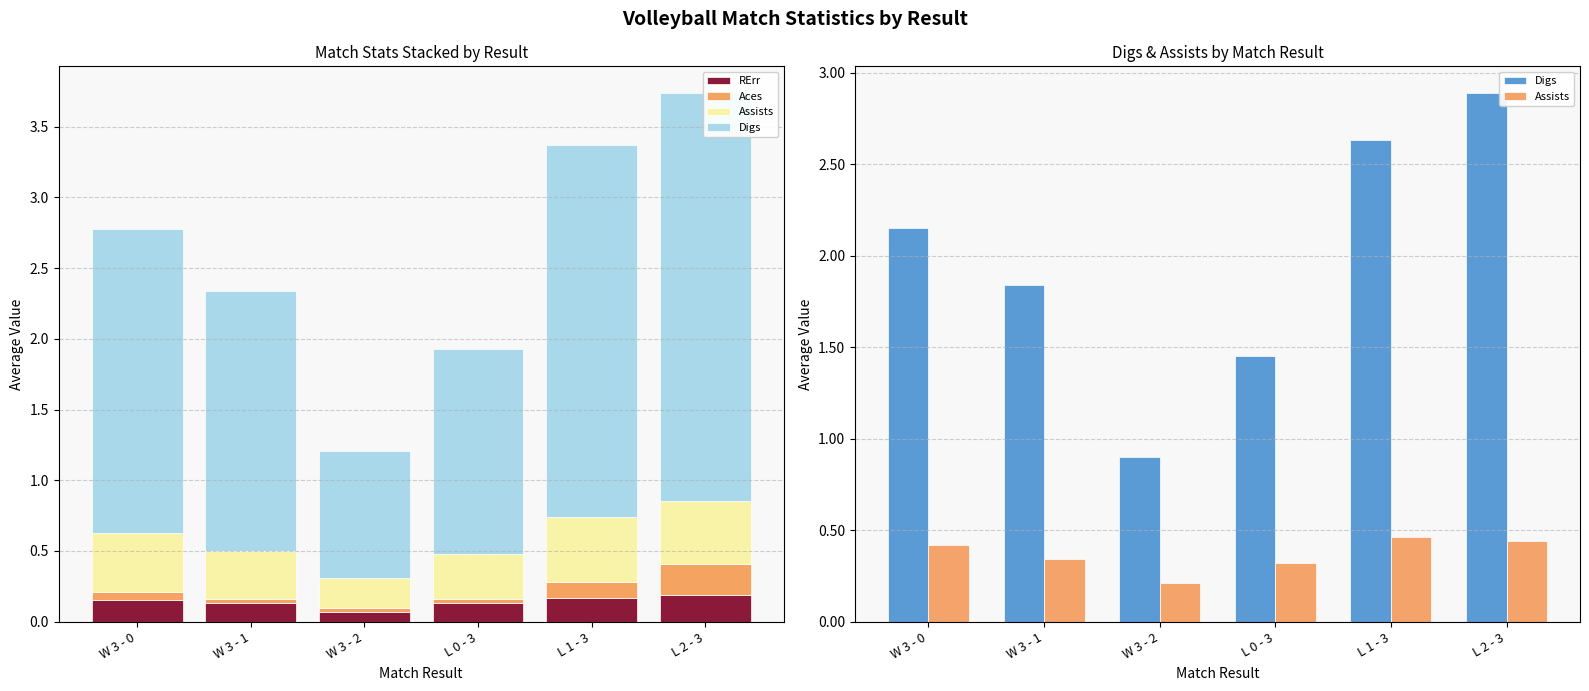

Which series has the largest total across all categories?

Digs